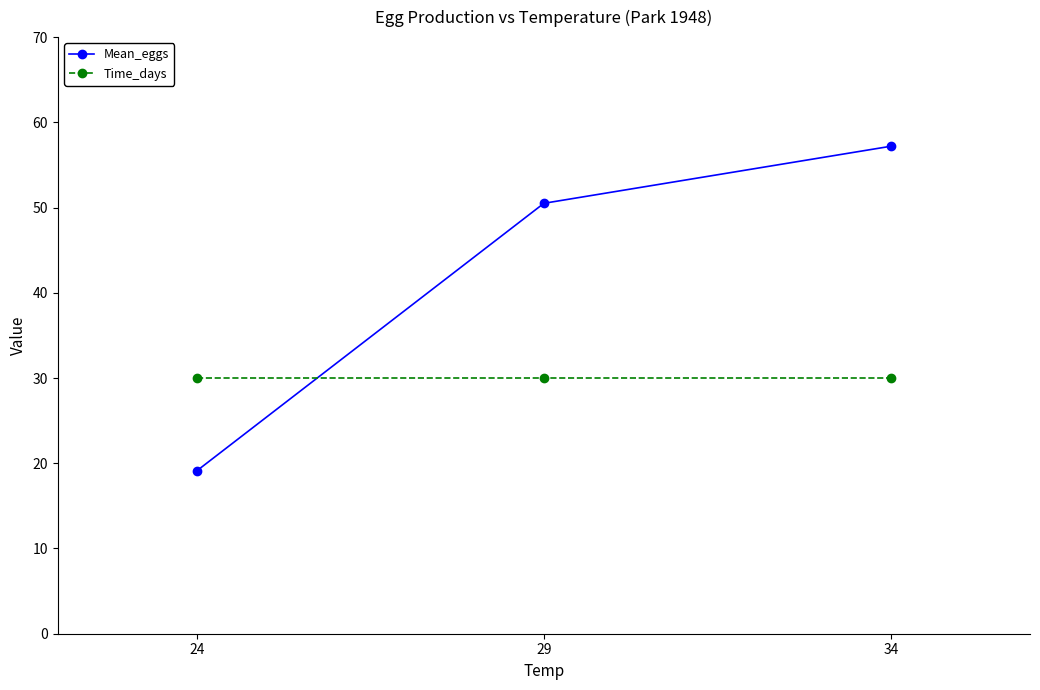

Reading left to right, transcribe all the data shown in this chart.

Mean_eggs: 19.1	50.5	57.2
Time_days: 30.0	30.0	30.0